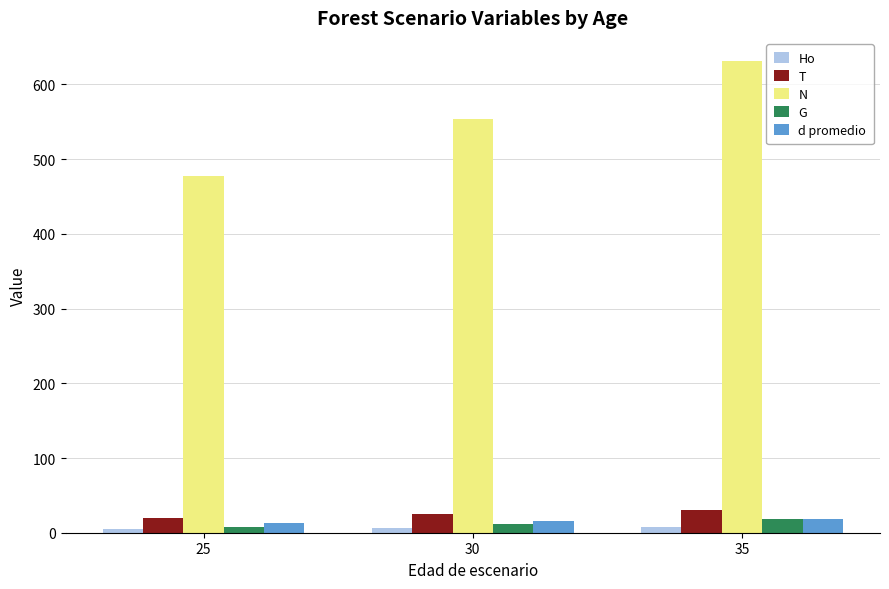

The value of Ho at 25 is 5.0. True or false?

True